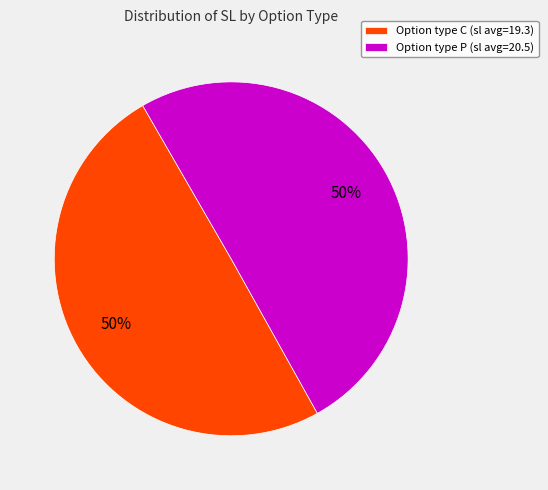

The Option type C (sl avg=19.3) slice represents 50% of the pie. True or false?

True